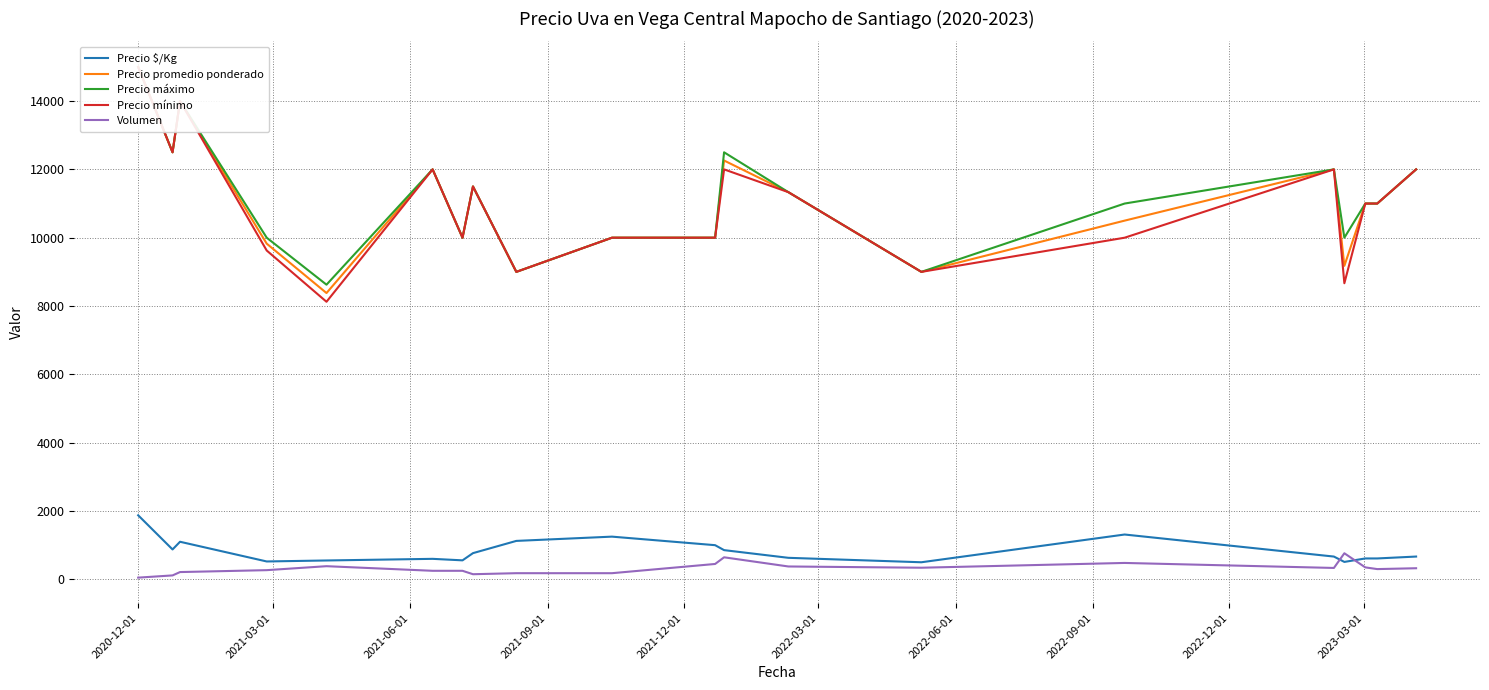

What is the highest value of the Precio $/Kg series?

1875.0